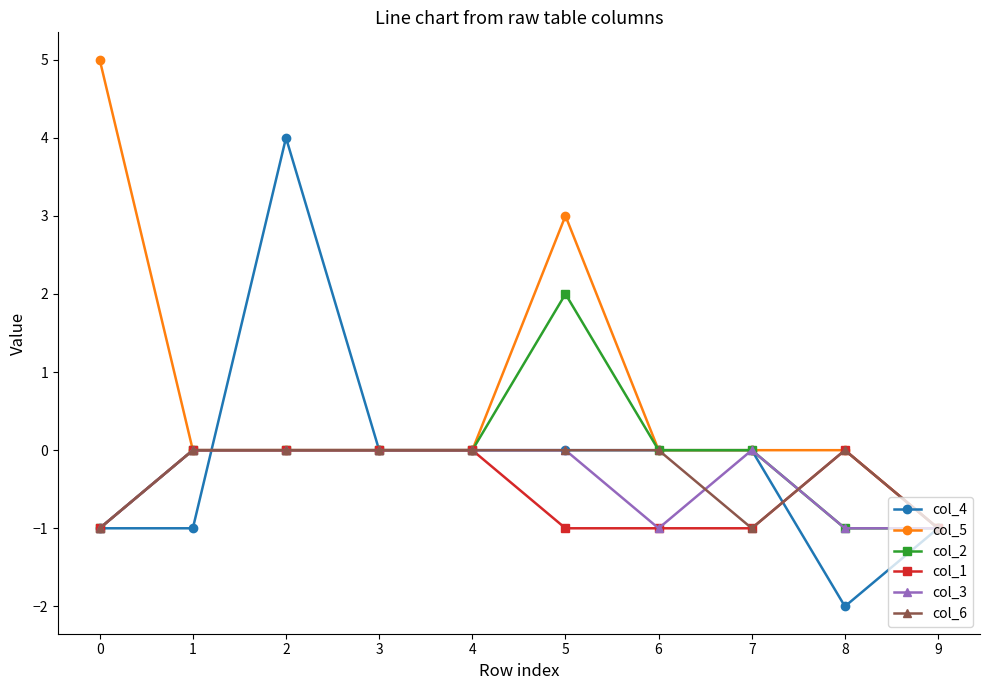

The value of col_3 at 7 is 1. True or false?

False